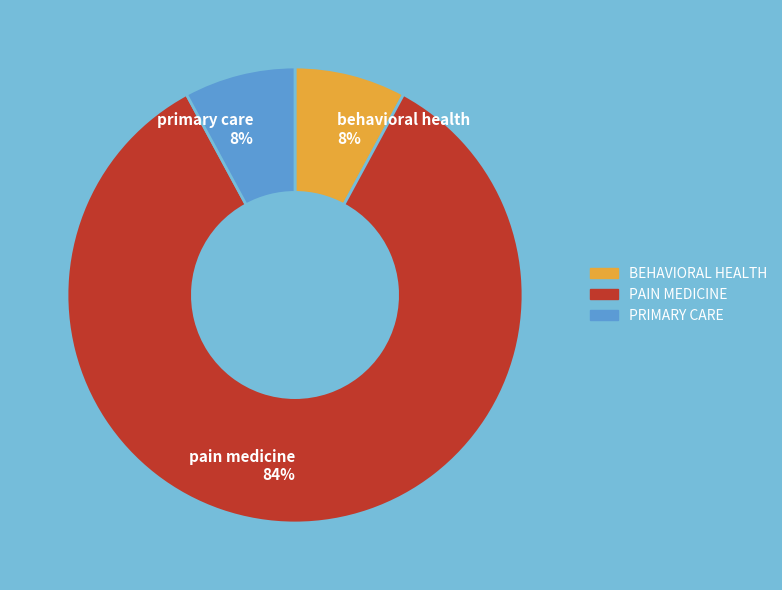

What is the largest slice in the pie chart?

pain medicine 84%